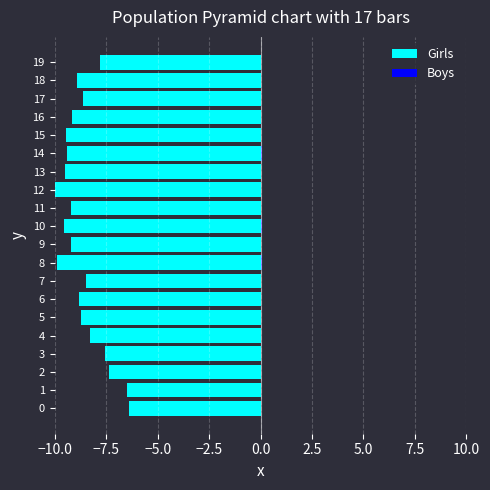

Is it true that Girls equals -14.5 at 15?

False